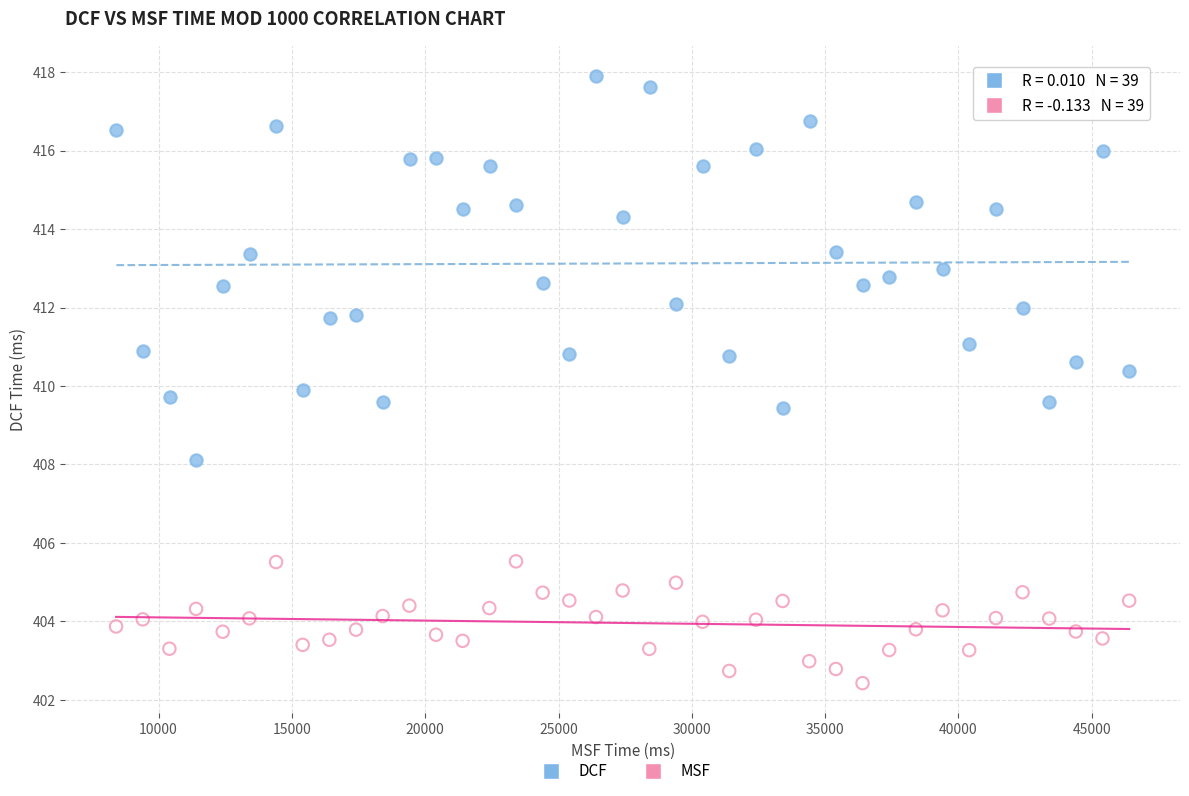

Which series contains the highest Y value?

DCF